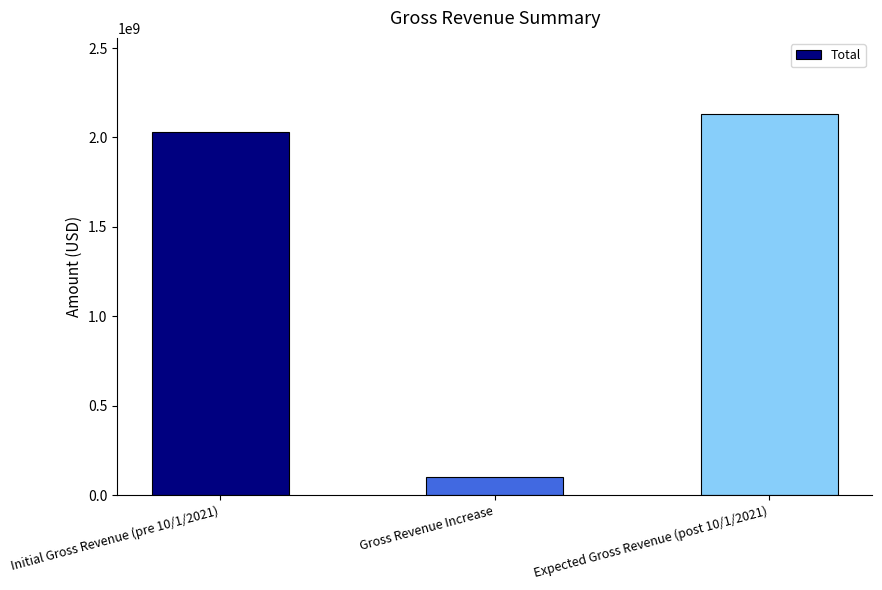

Reading right to left, extract all data points from this chart.

2130637590	100536047	2030101543